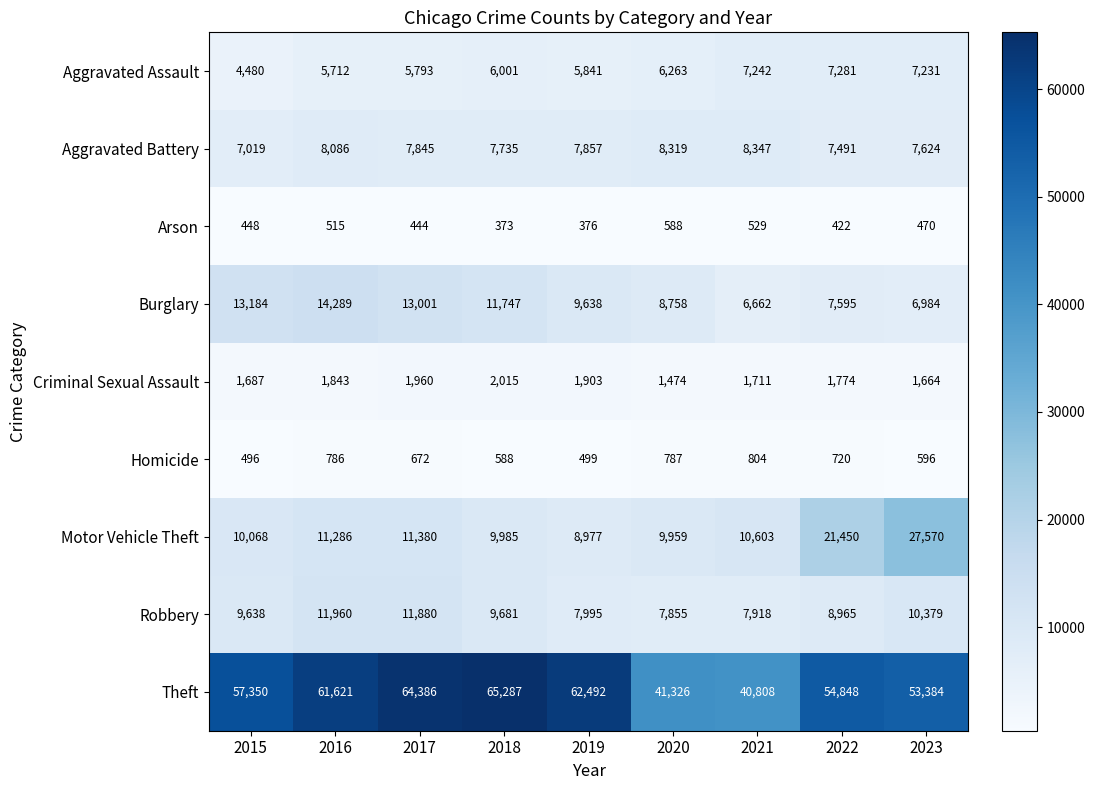

Which category has the lowest value in the Burglary series?

2021